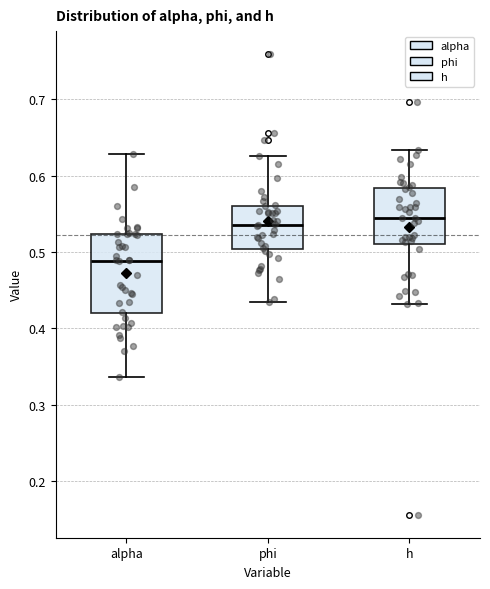

Reading left to right, read every box against the y-axis: the position of its median line, the range the box covers, and the ends of its whiskers. The values are not printed on the chart, so give them approximately, as read against the axis.

alpha: median 0.49, box 0.42 to 0.52, whiskers 0.34 to 0.63
phi: median 0.54, box 0.50 to 0.56, whiskers 0.43 to 0.63
h: median 0.54, box 0.51 to 0.58, whiskers 0.43 to 0.63